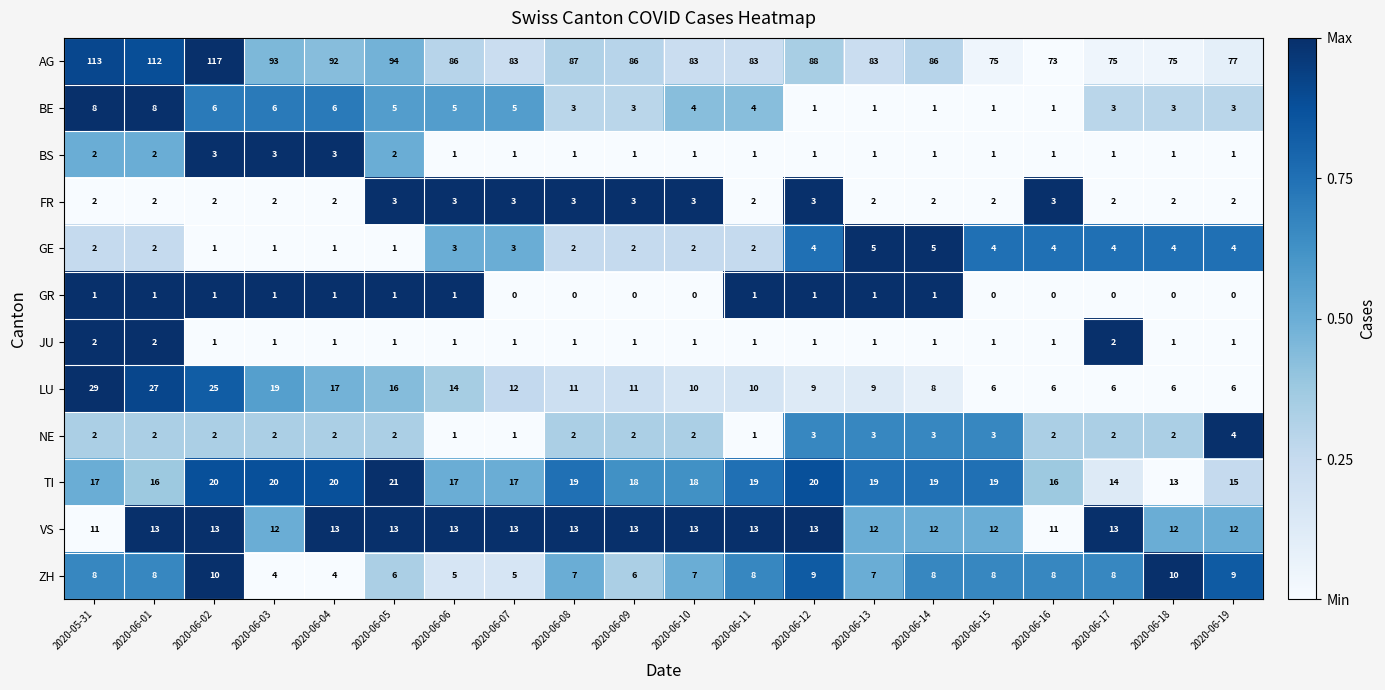

What is the sum of all GE values?

56